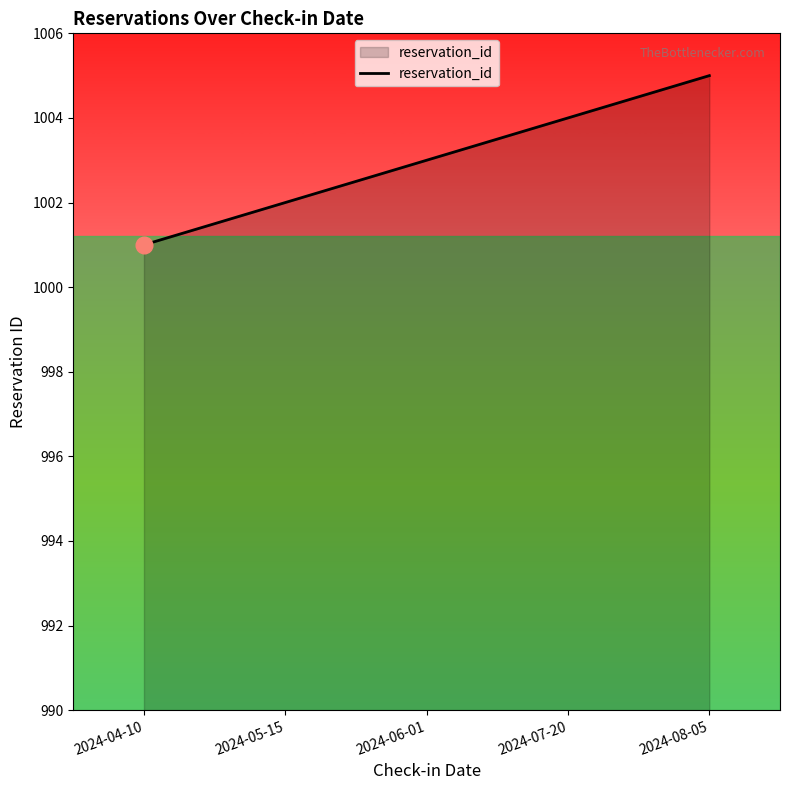

What is the approximate value at 2024-07-20?

1004